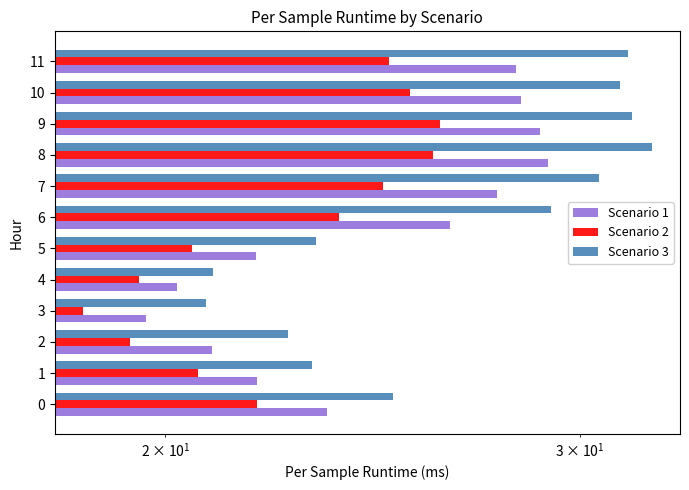

At 10, list the series in order from largest to smallest.

Scenario 3, Scenario 1, Scenario 2